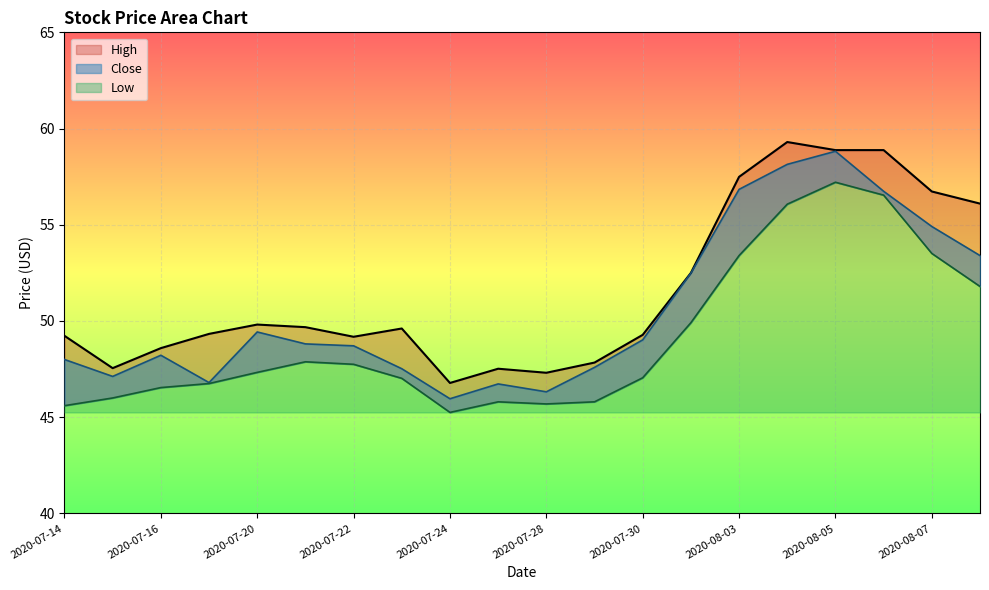

Is the value of Low at 2020-07-30 greater than the value of High at 2020-07-15?

No